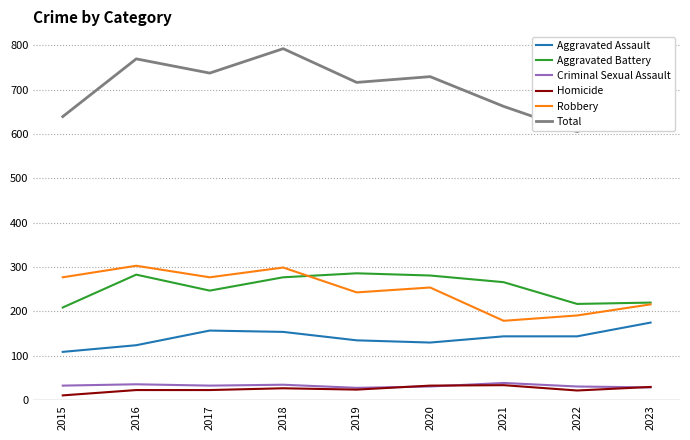

What is the sum of the Robbery values at 2021 and 2022?

370